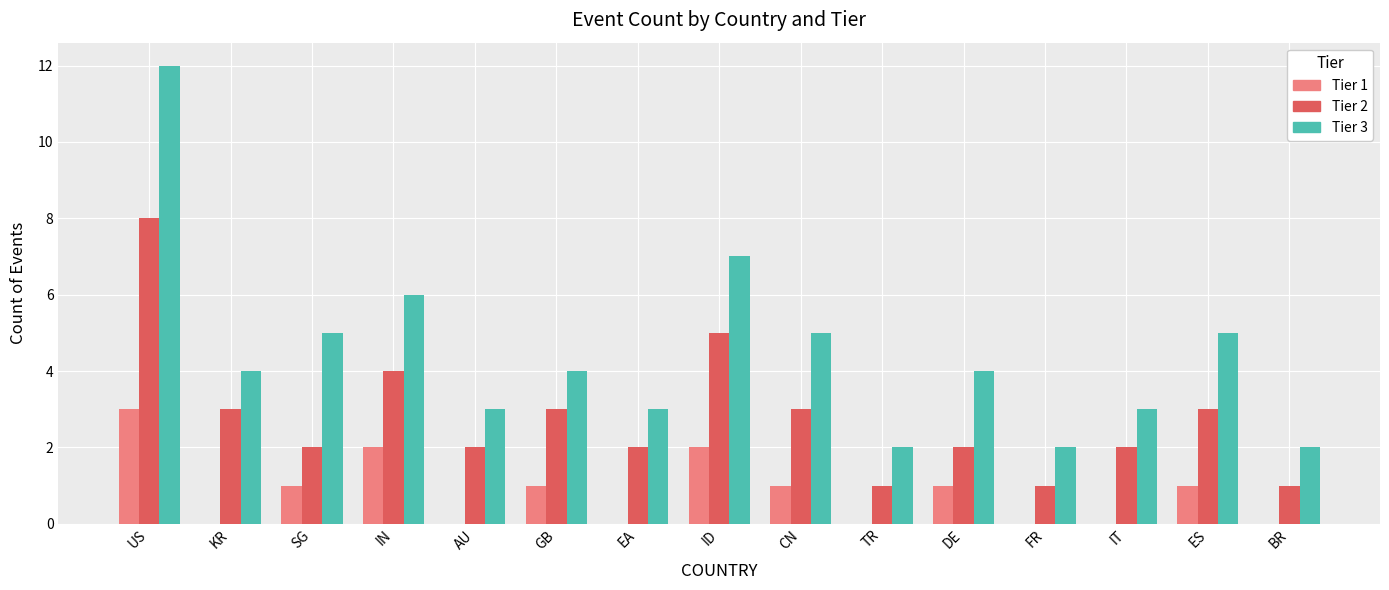

What is the total value across all series at AU?

5